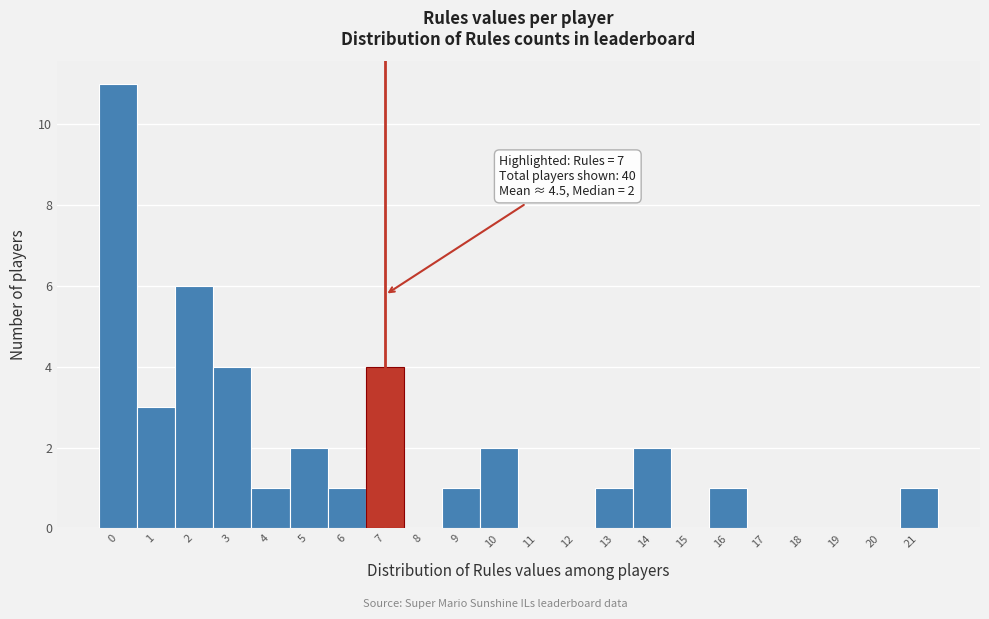

Which range on the x-axis has the tallest bar?

-0.5 to 0.5